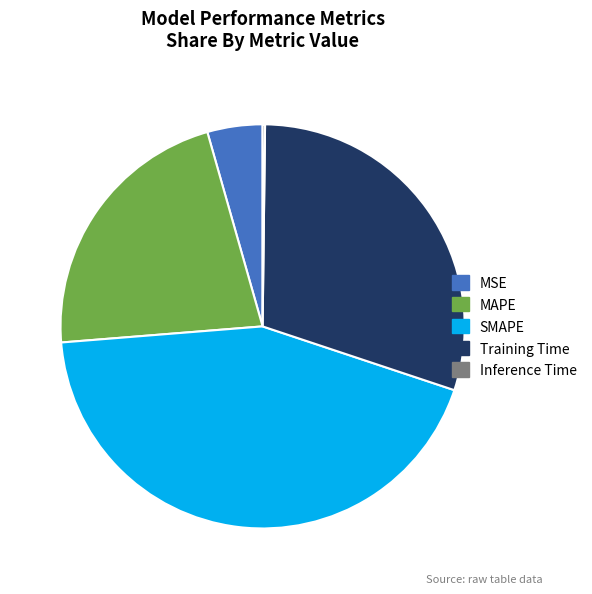

Is it true that SMAPE is 51% of the pie?

False